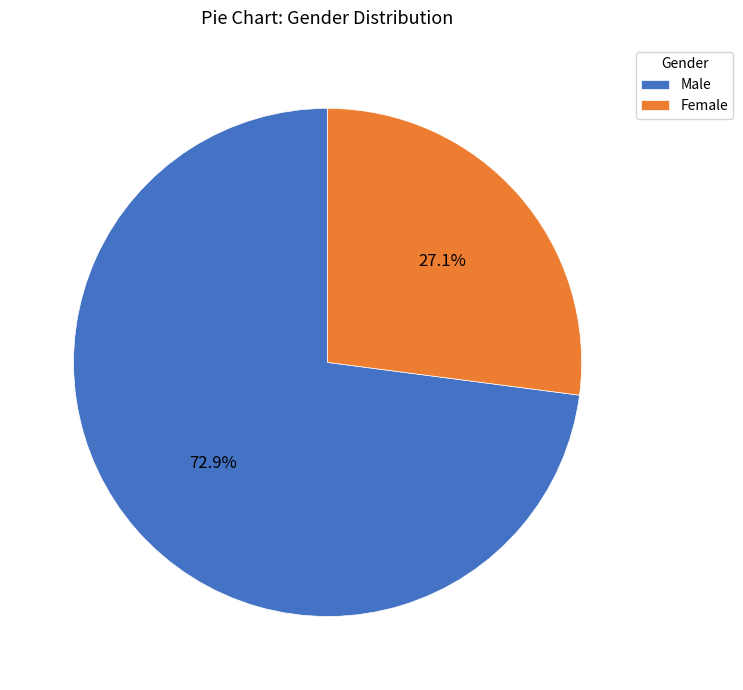

Which slice represents more than half of the pie?

Male